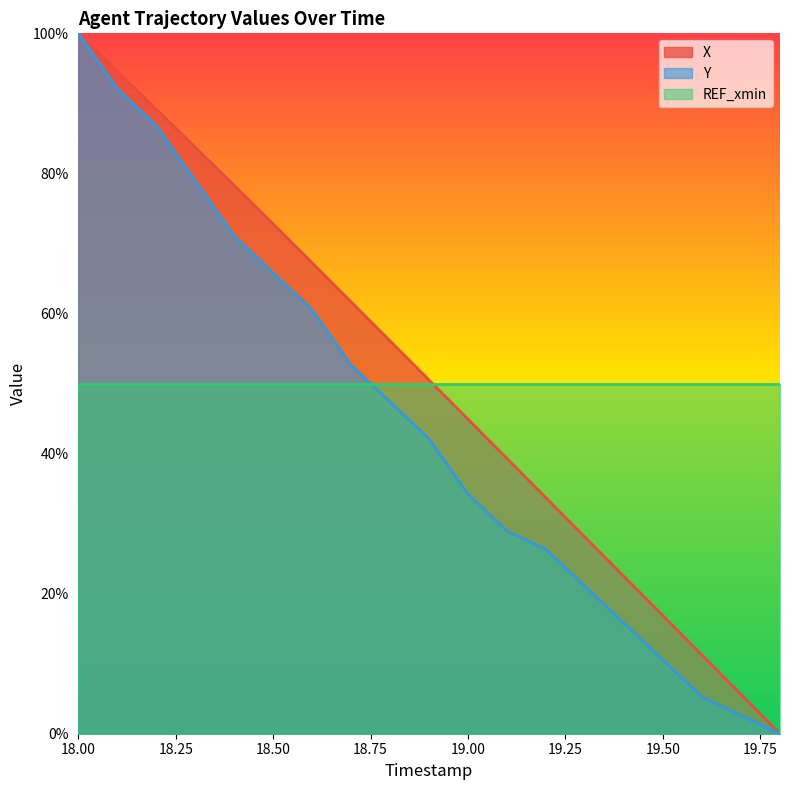

Reading left to right, extract all data points from this chart.

X: 100.0	94.6	89.2	83.7	78.3	72.8	67.2	61.7	56.1	50.5	44.9	39.3	33.7	28.1	22.4	16.8	11.2	5.6	0.0
Y: 100.0	92.1	86.8	78.9	71.1	65.8	60.5	52.6	47.4	42.1	34.2	28.9	26.3	21.1	15.8	10.5	5.3	2.6	0.0